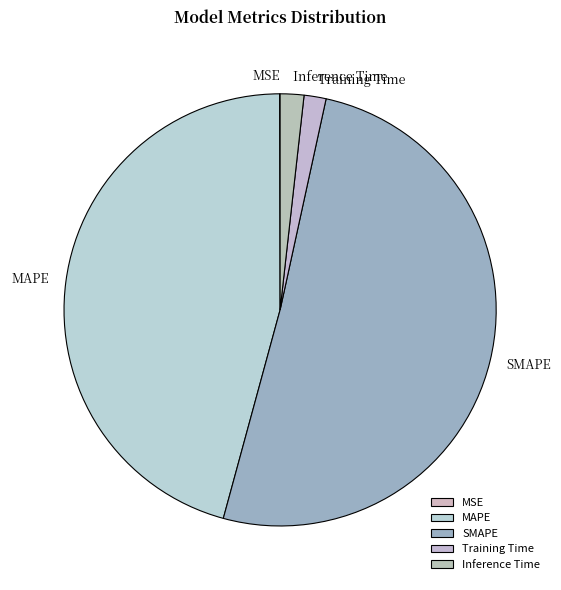

What is the majority slice?

SMAPE